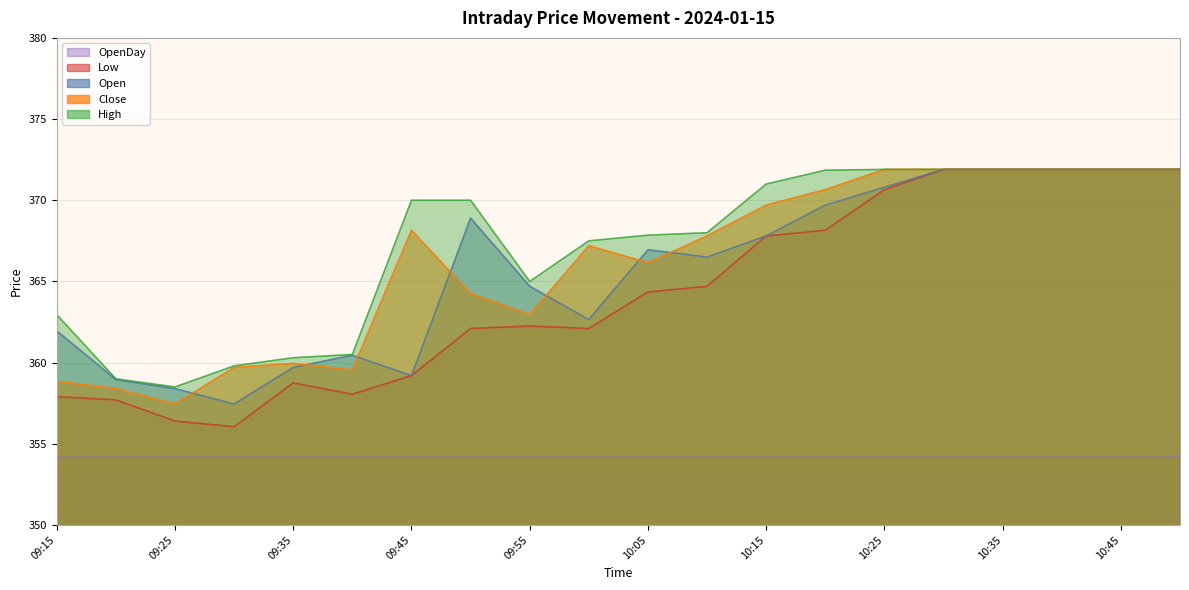

What is the sum of the High values at 10:30 and 09:55?

736.9